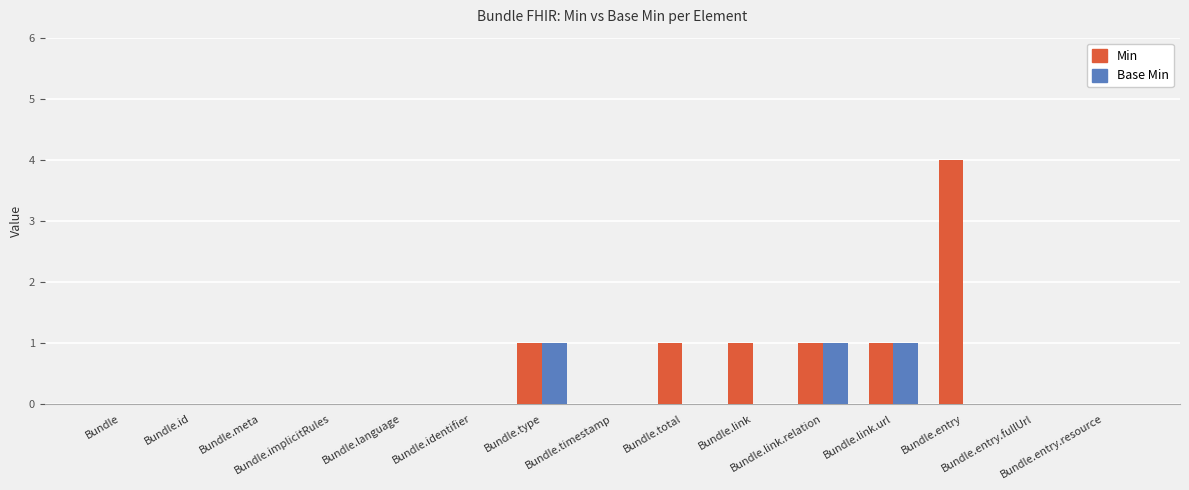

Are the bars grouped side by side (vs. stacked)?

Yes